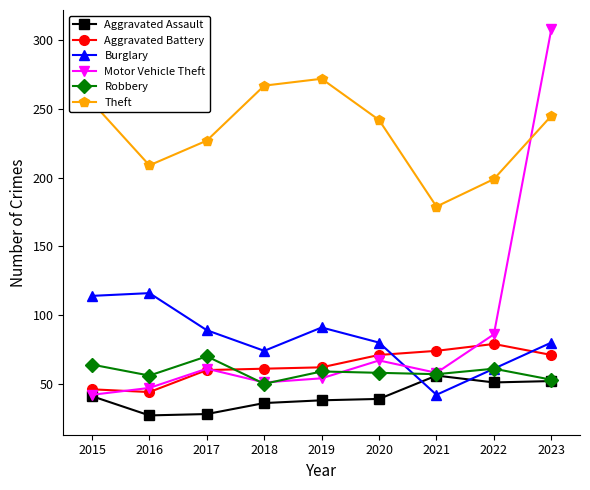

What is the difference between the Theft values at 2018 and 2019?

5